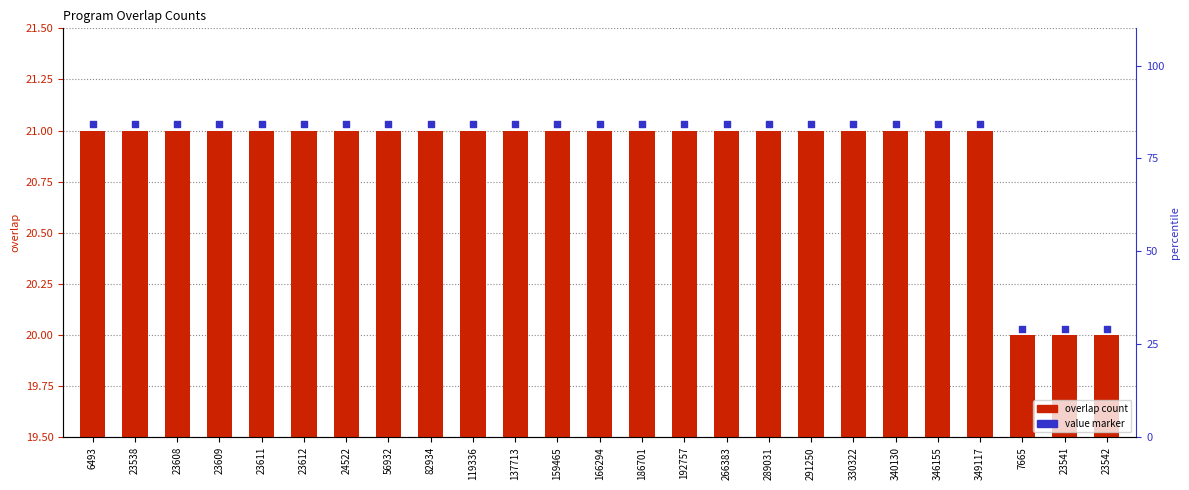

Which series has the largest Y range (max minus min)?

overlap